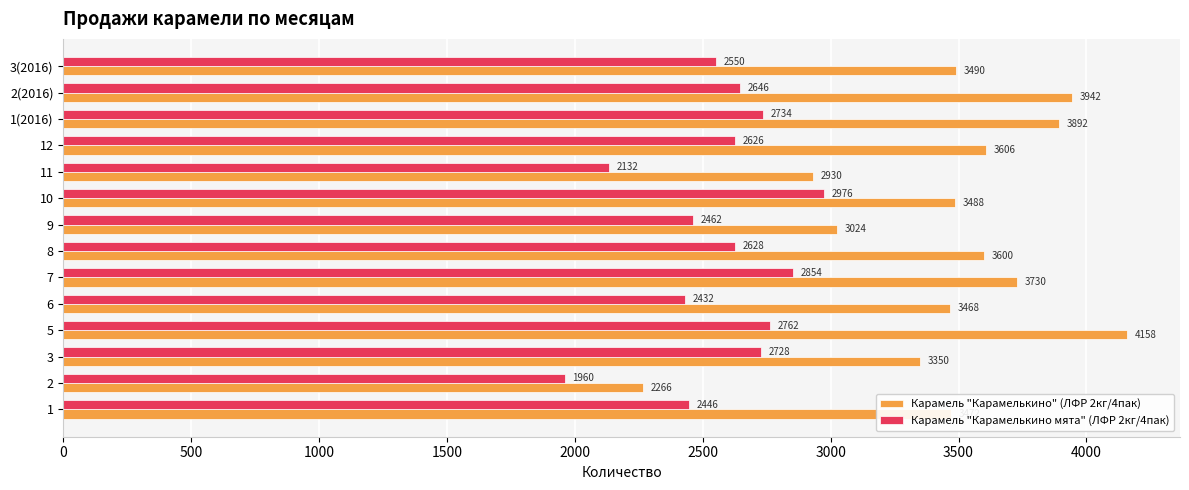

At how many categories does at least one series exceed 3315?

11